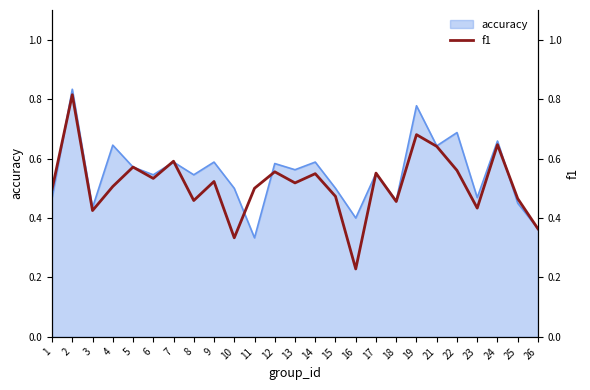

At which category does the data reach its first local peak?

2